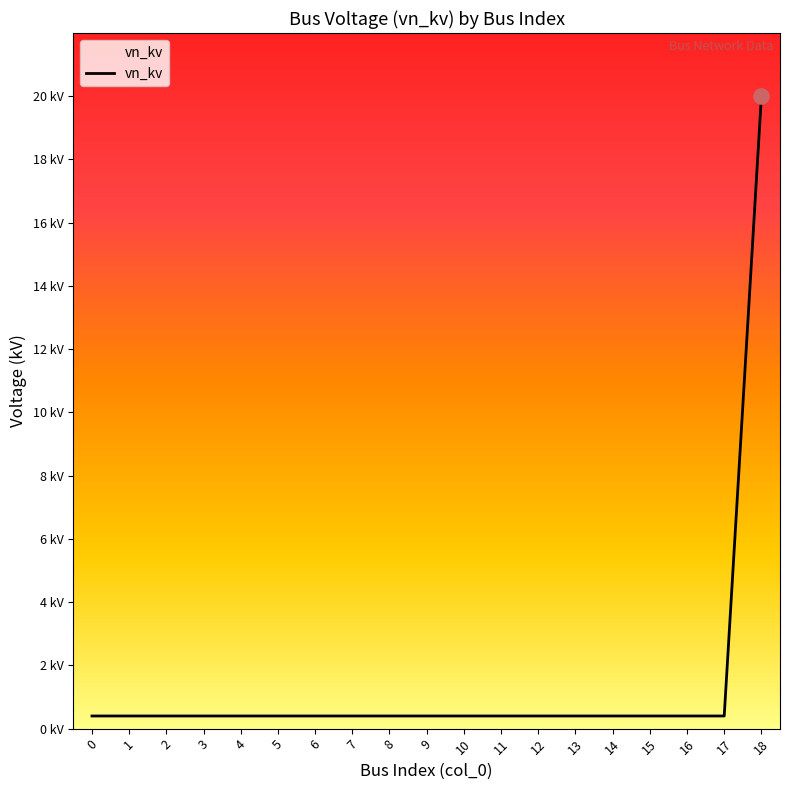

Which has a higher value, 15 or 1?

15